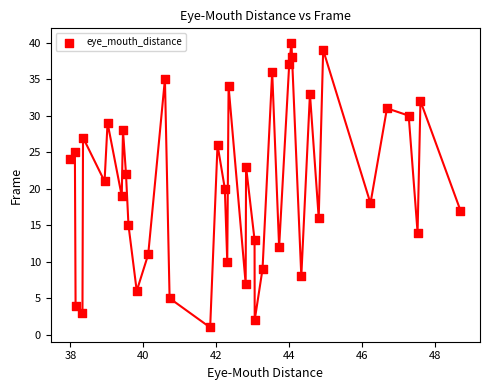

What is the range of Y values (max minus min)?

39